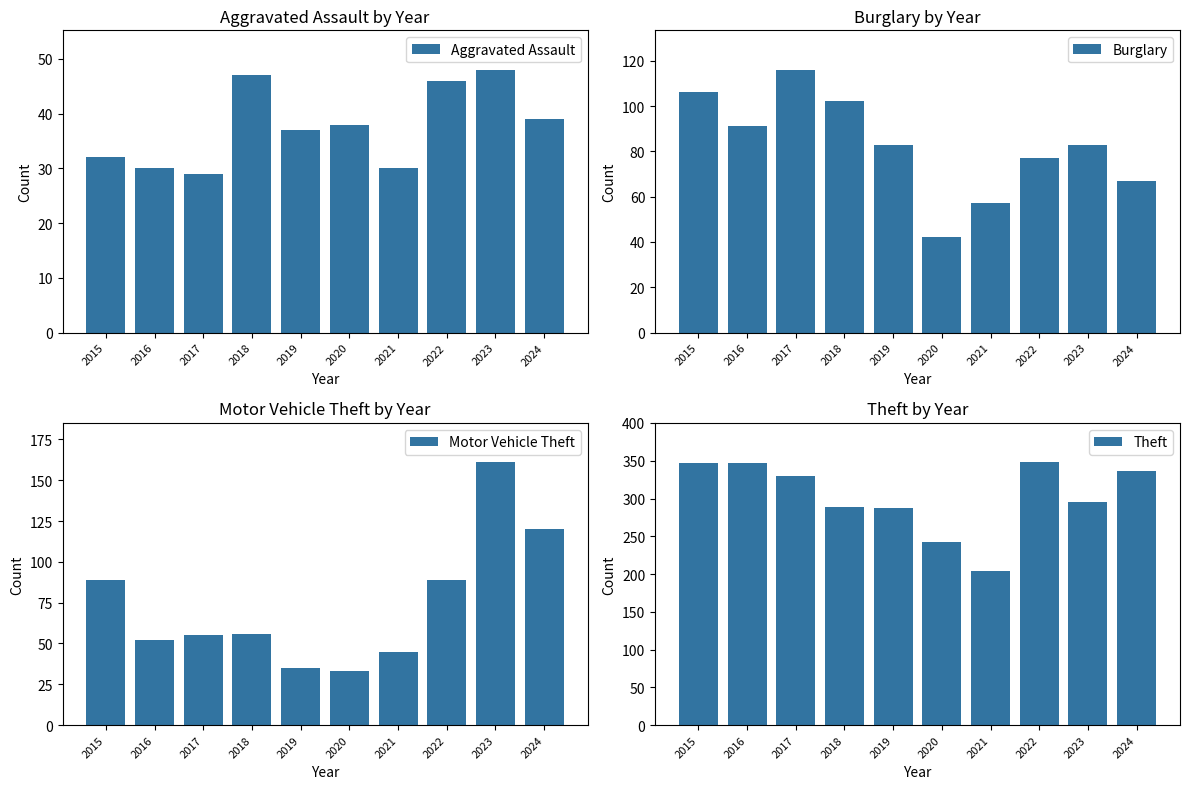

Rank the categories by Aggravated Assault value from highest to lowest.

2023, 2018, 2022, 2024, 2020, 2019, 2015, 2016, 2021, 2017